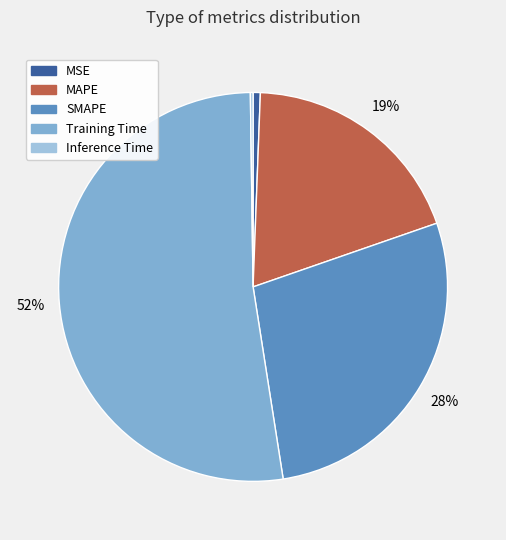

Which category has the biggest portion of the pie?

Training Time